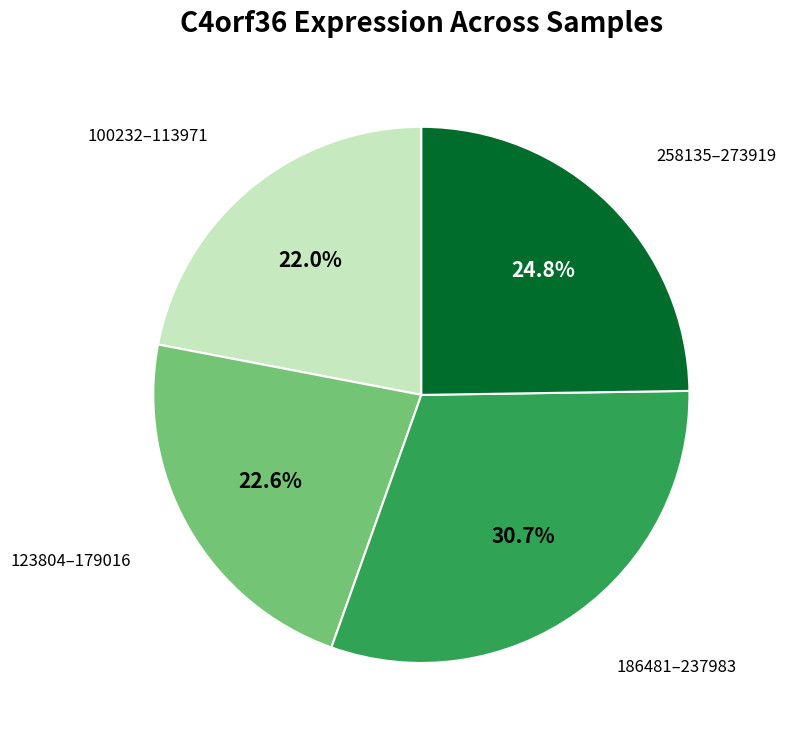

Is there a majority slice in this chart?

No